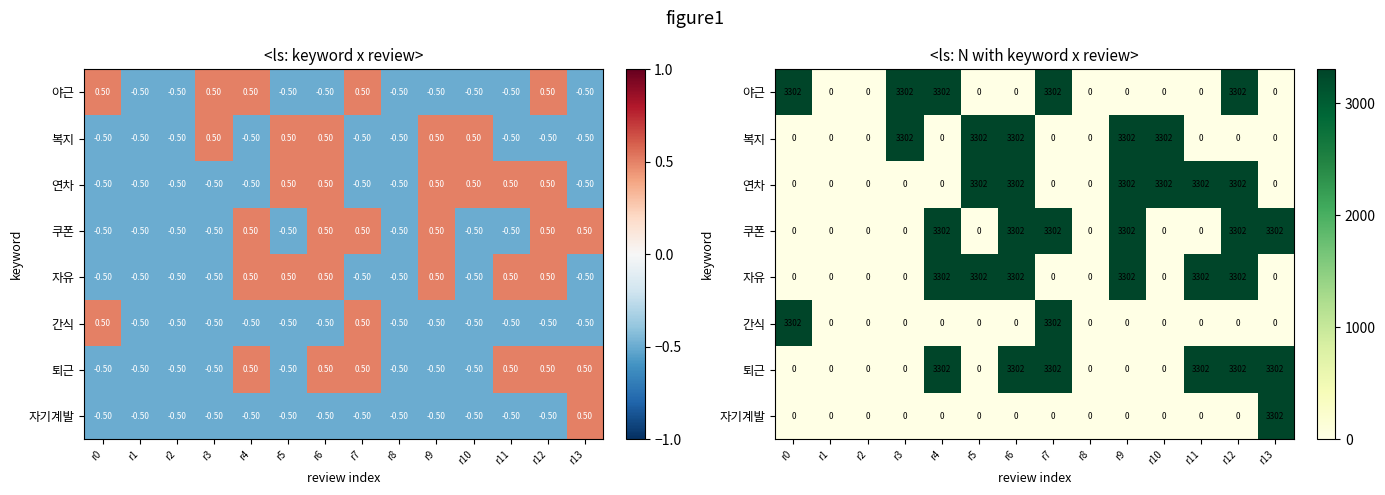

How many distinct data groups are displayed?

8